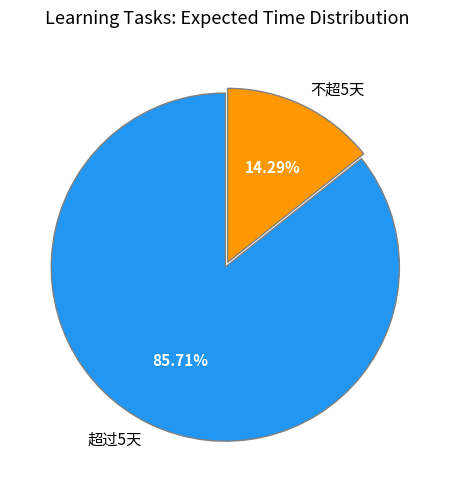

Which has a higher value, 不超5天 or 超过5天?

超过5天